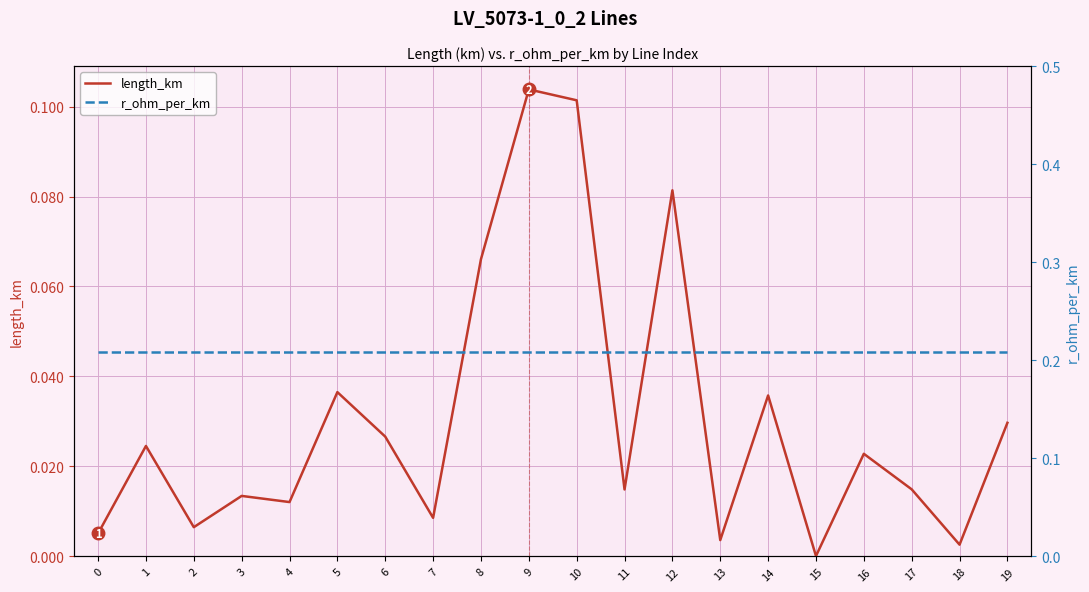

Is the value of r_ohm_per_km at 10 greater than the value of length_km at 10?

Yes